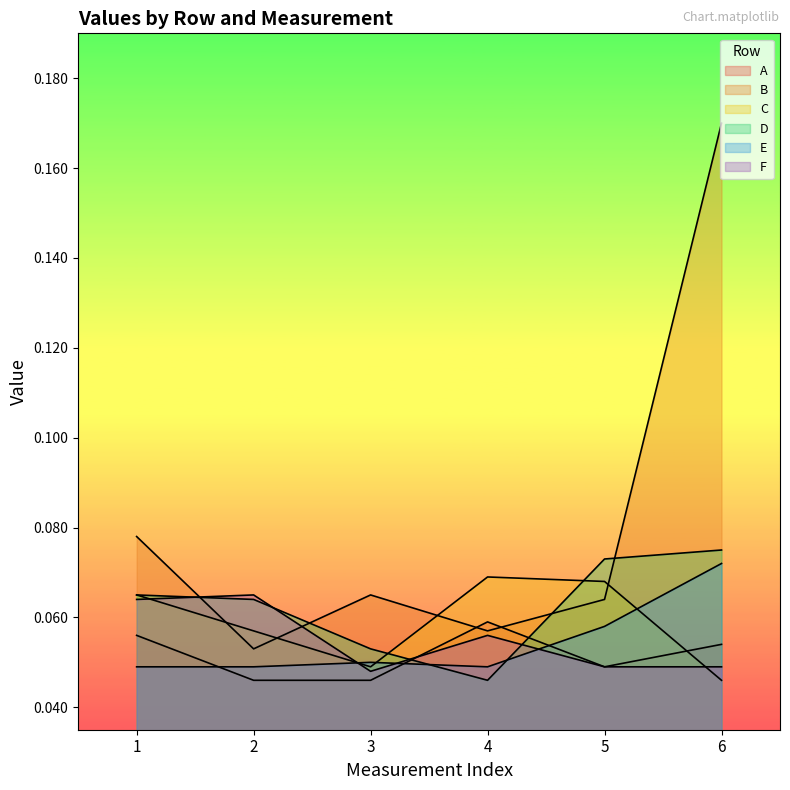

Which series ends up on top after the final intersection of E and F?

E